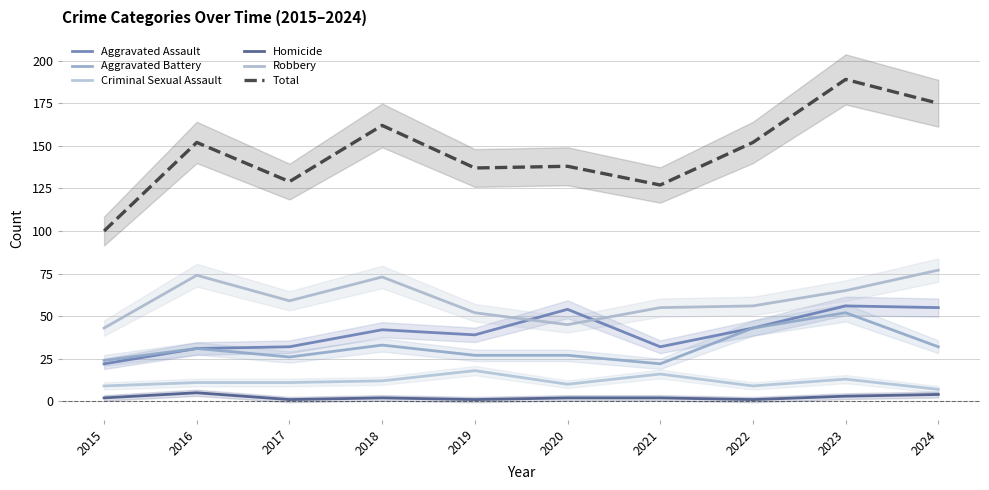

How many lines are shown in the chart?

6